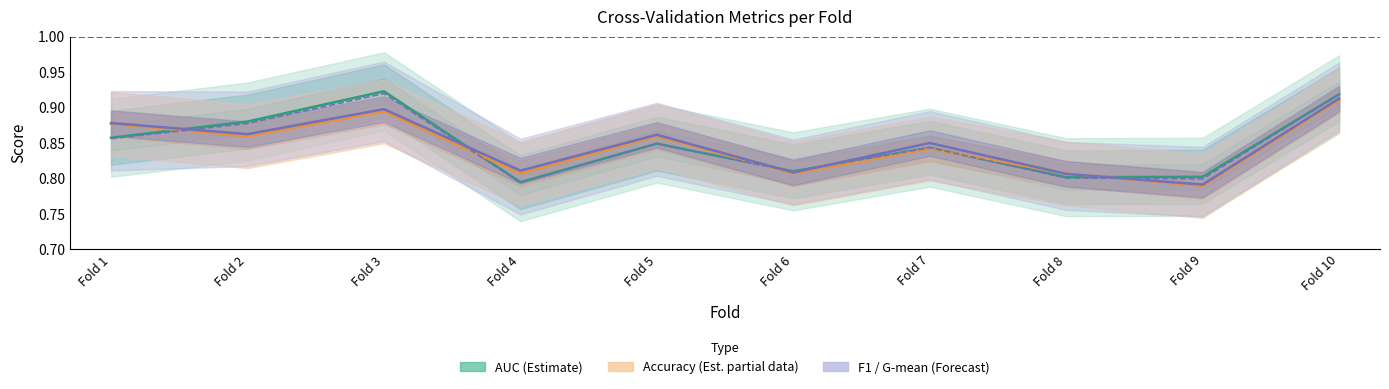

The AUC (Estimate) series shows 0.8 at Fold 6. True or false?

True